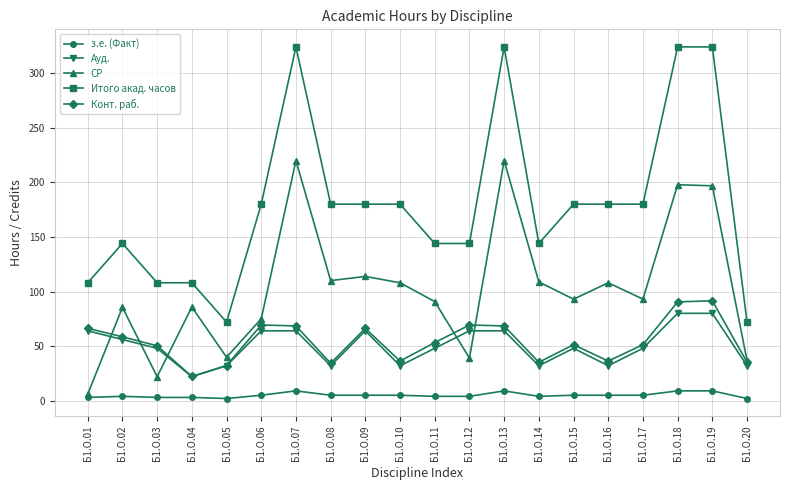

The value of Конт. раб. at Б1.О.03 is 25.2. True or false?

False